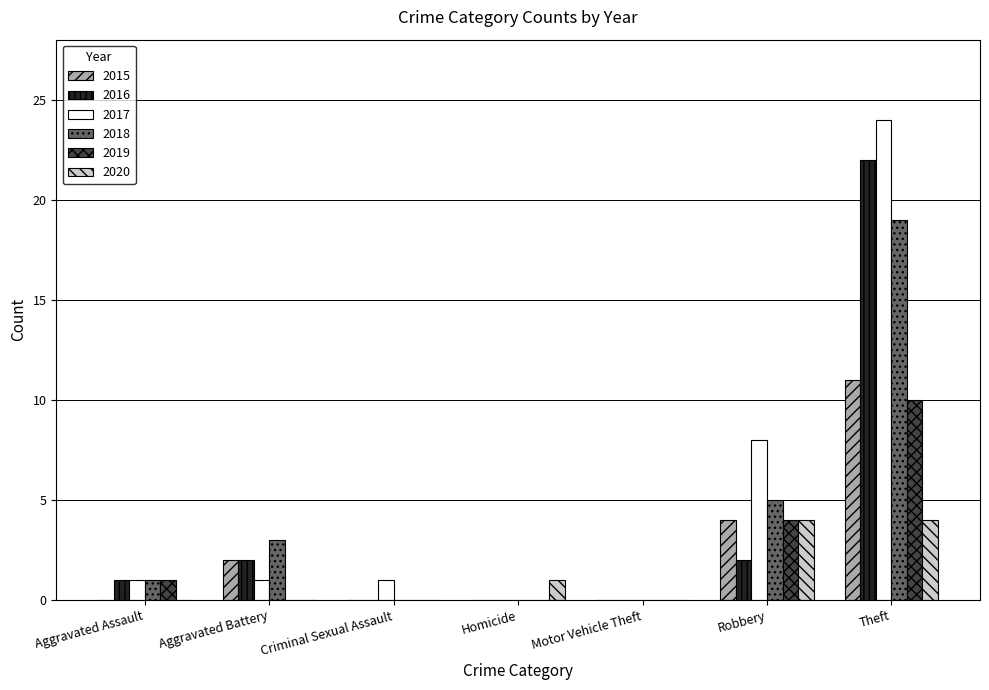

Which series has the largest range (max minus min)?

2017